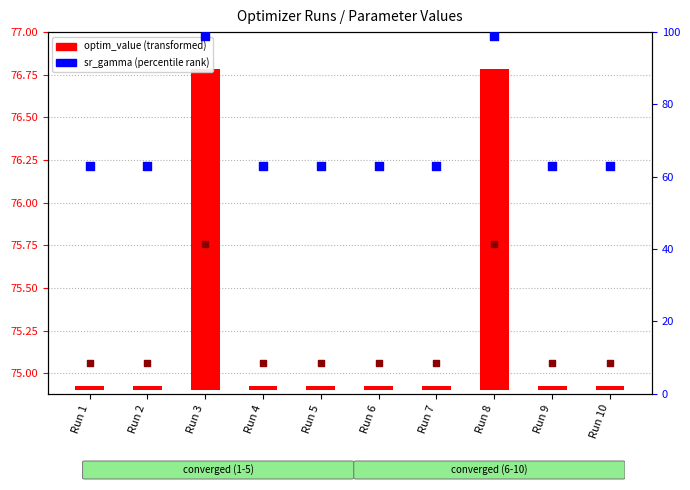

Which series has the widest spread of Y values?

sr_gamma